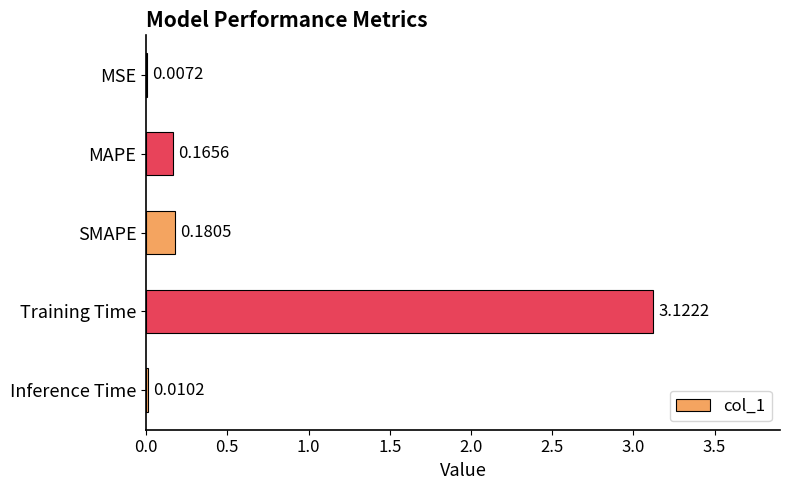

At which category does the chart reach its peak across all series?

Training Time